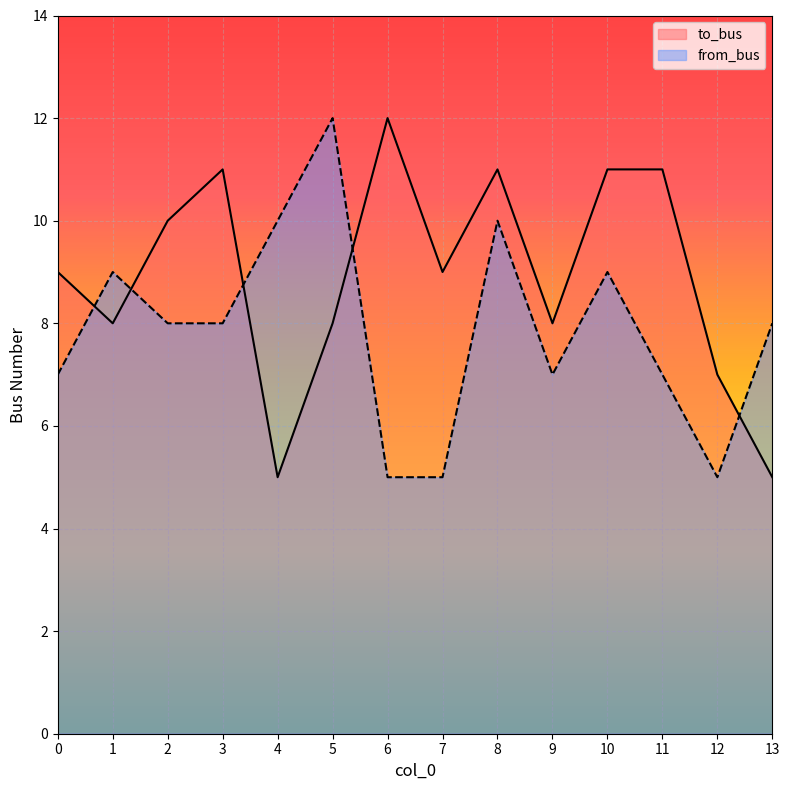

What is the spread (max minus min) of values at 11?

4